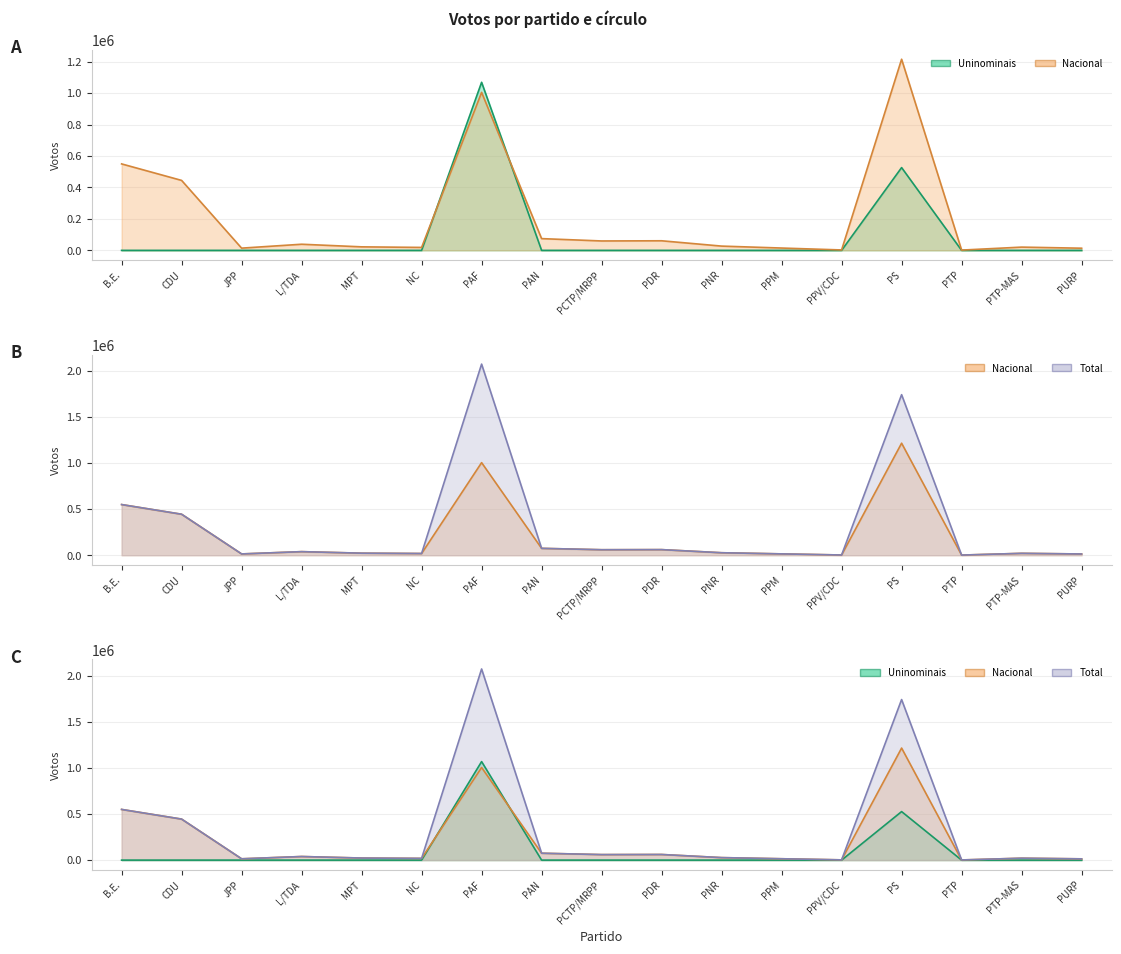

Is the value of Nacional at PPV/CDC greater than the value of Total at PTP?

Yes